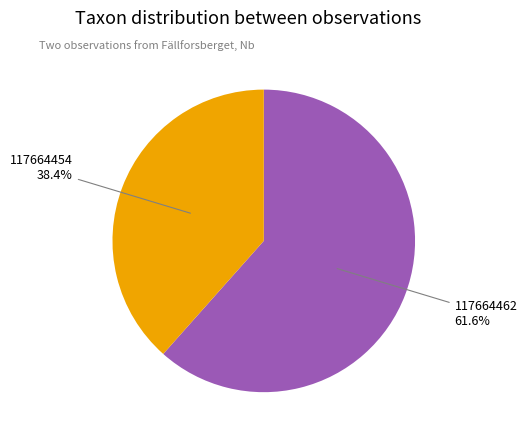

Between 117664462 and 117664454, which is larger?

117664462